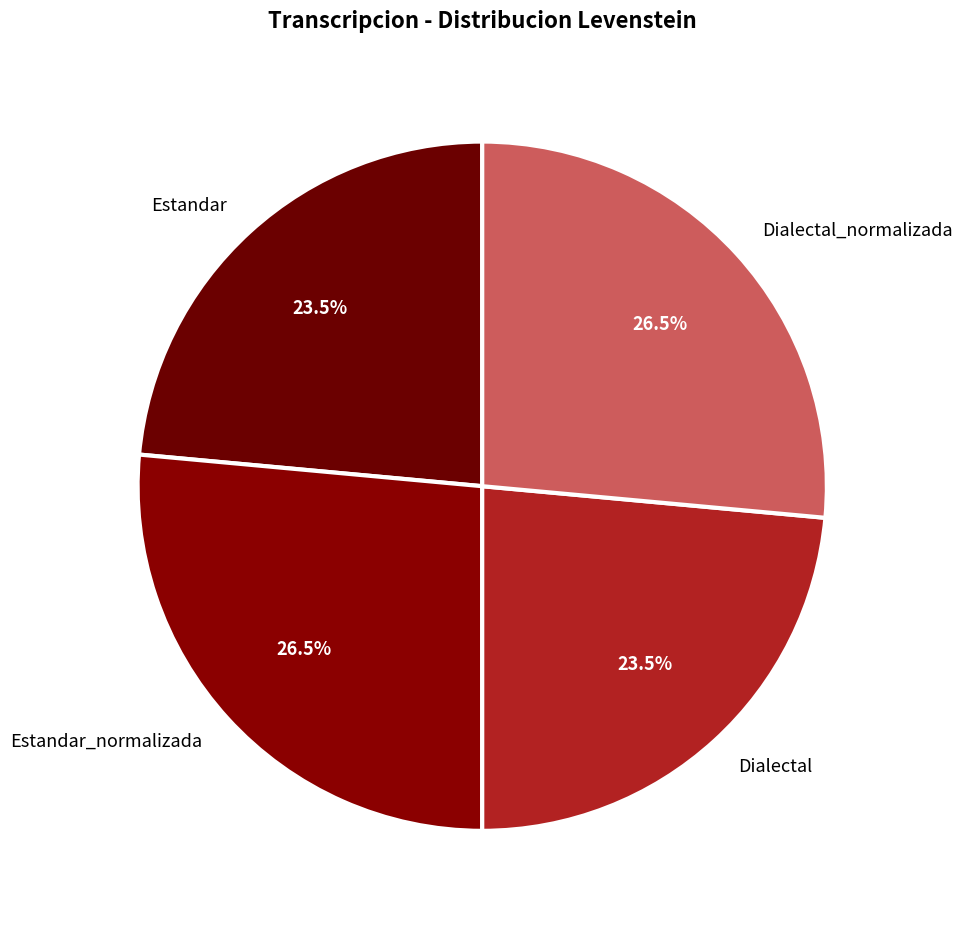

Does Estandar_normalizada represent more than half of the total?

No